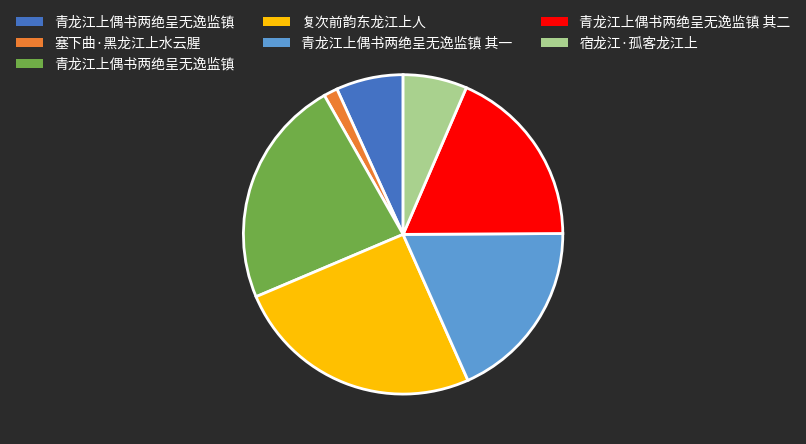

Count the number of slices in the pie.

7